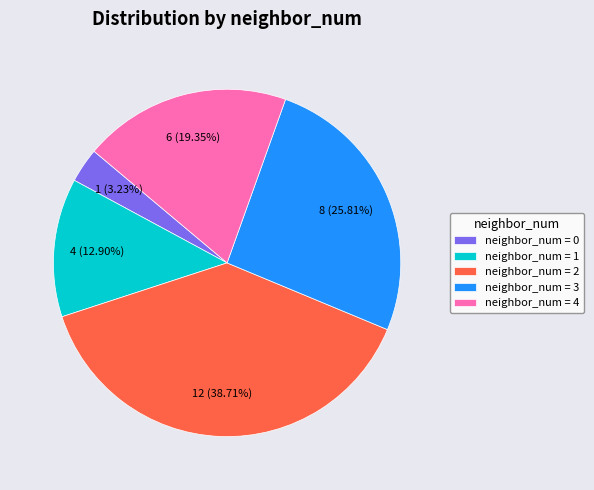

Do neighbor_num = 2 and neighbor_num = 0 together represent more than half of the pie?

No